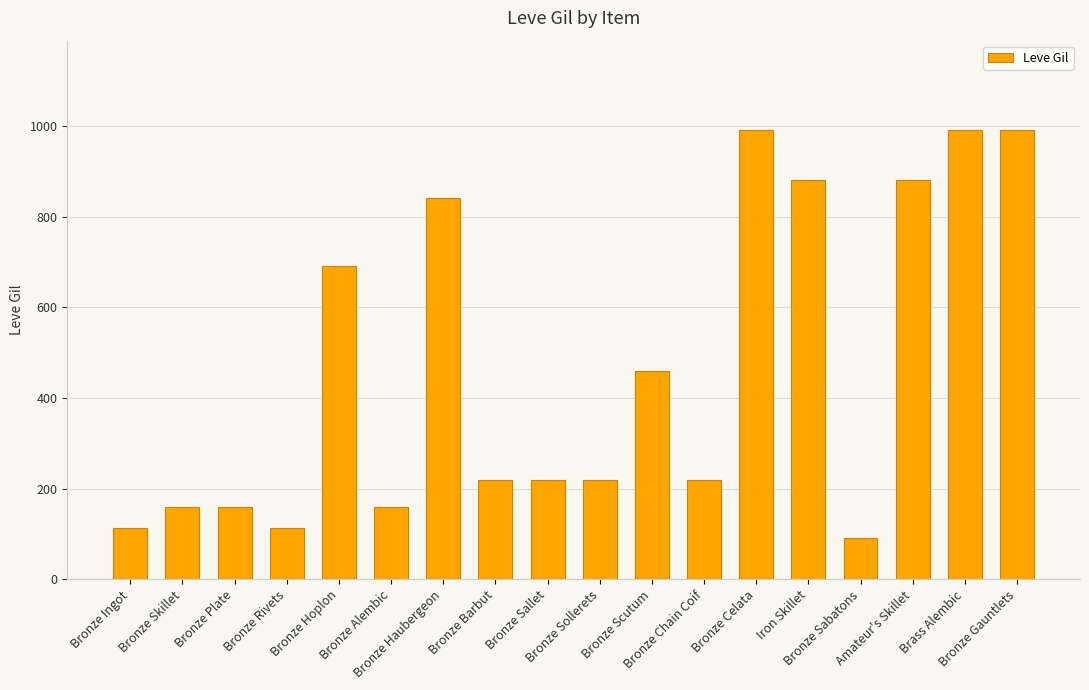

What is the value of the 3rd bar from the left?

160